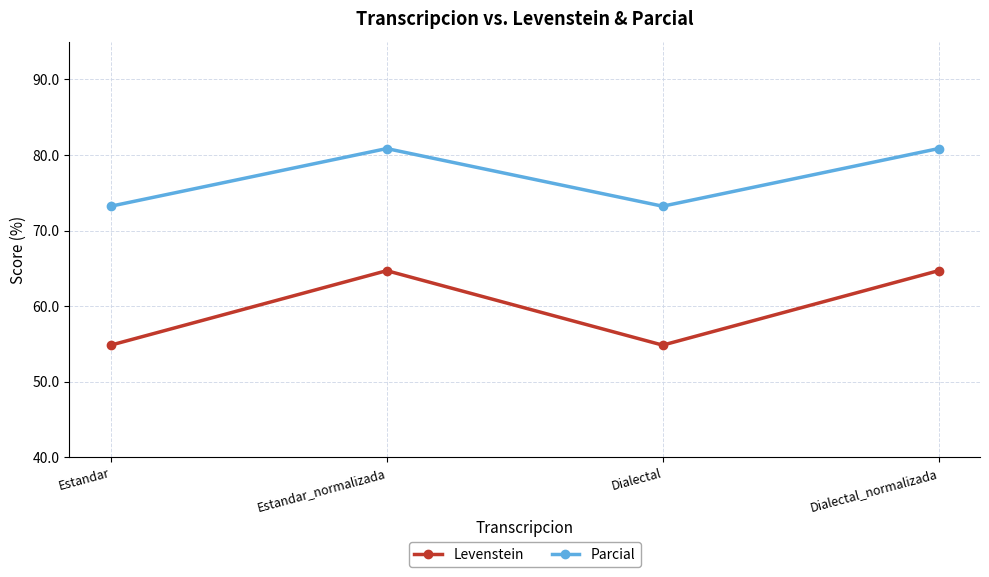

The value of Levenstein at Estandar_normalizada is 64.7. True or false?

True